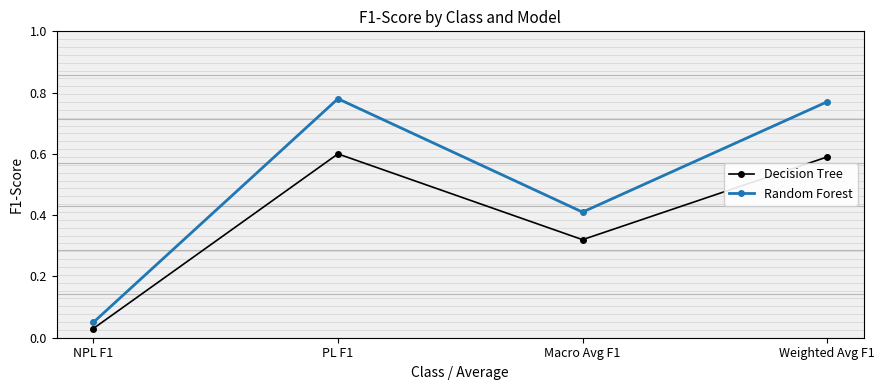

What is the label of the 4th point from the left?

Weighted Avg F1